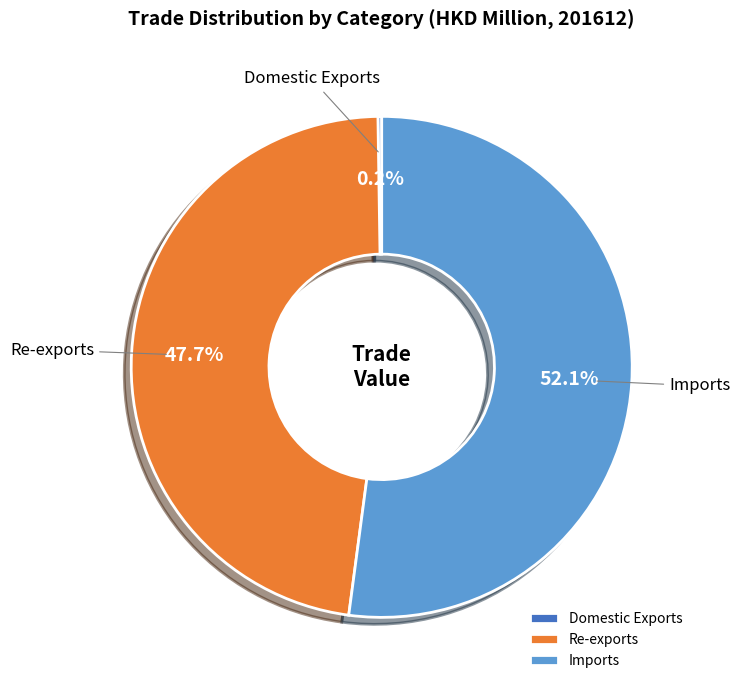

Between Re-exports and Imports, which is larger?

Imports